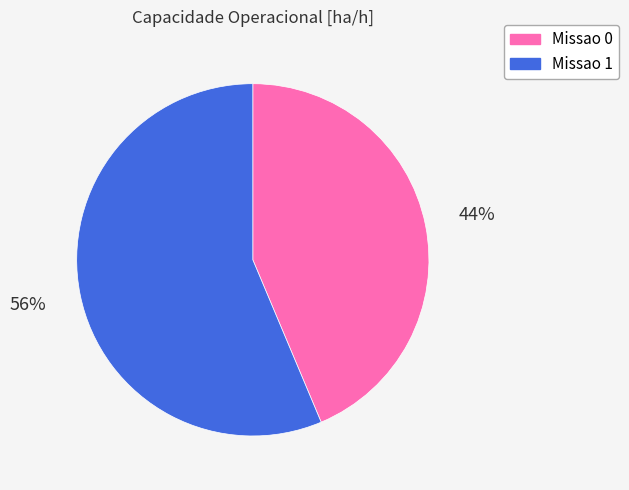

To the nearest percent, what portion does Missao 1 represent?

56%